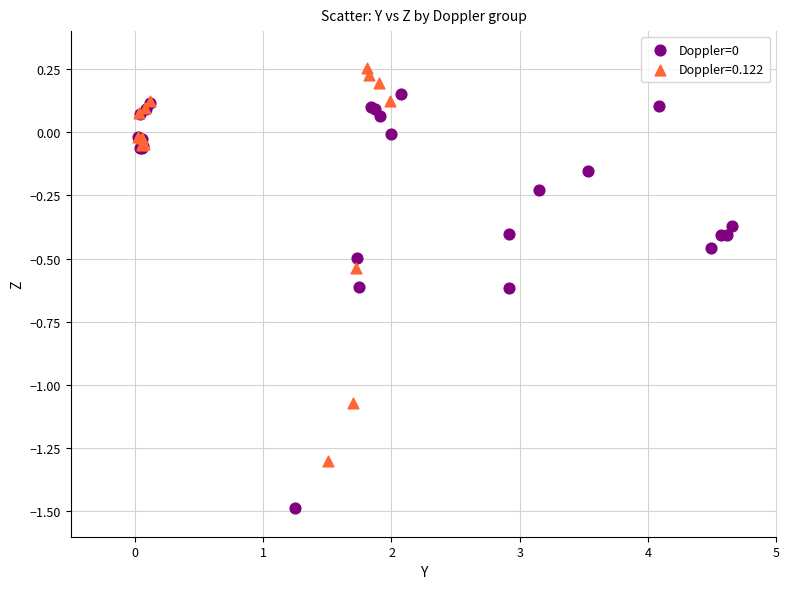

Which series reaches the maximum Y coordinate?

Doppler=0.122